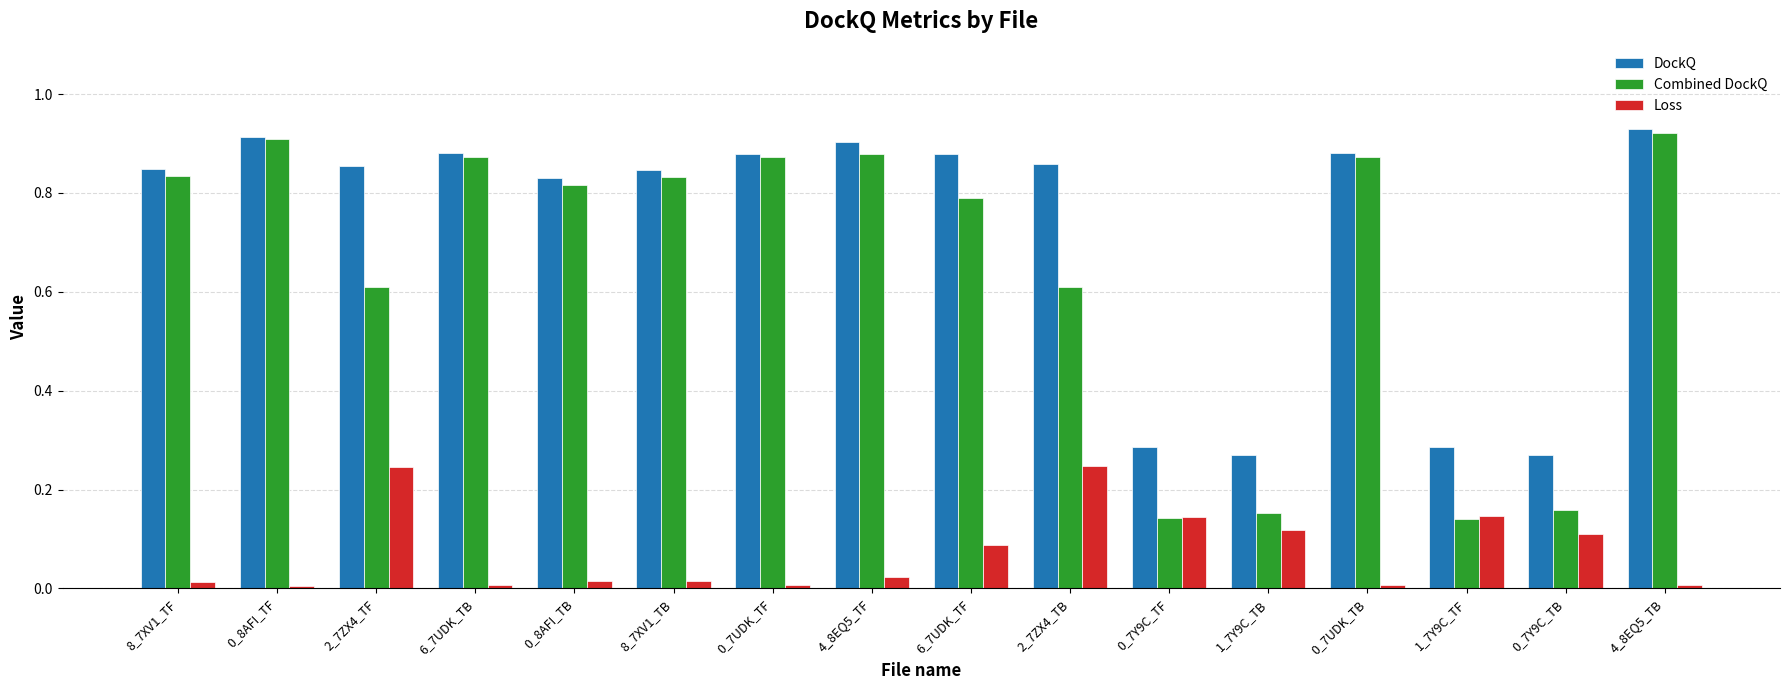

Is it true that DockQ equals 0.8 at 8_7XV1_TF?

True